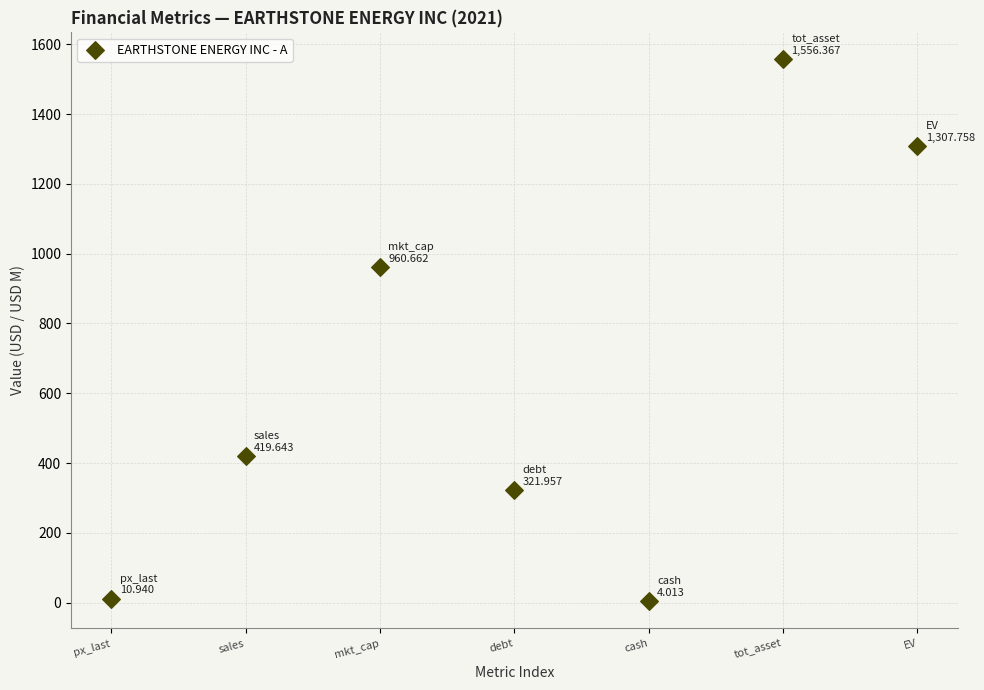

What is the range of X values (max minus min)?

6.0